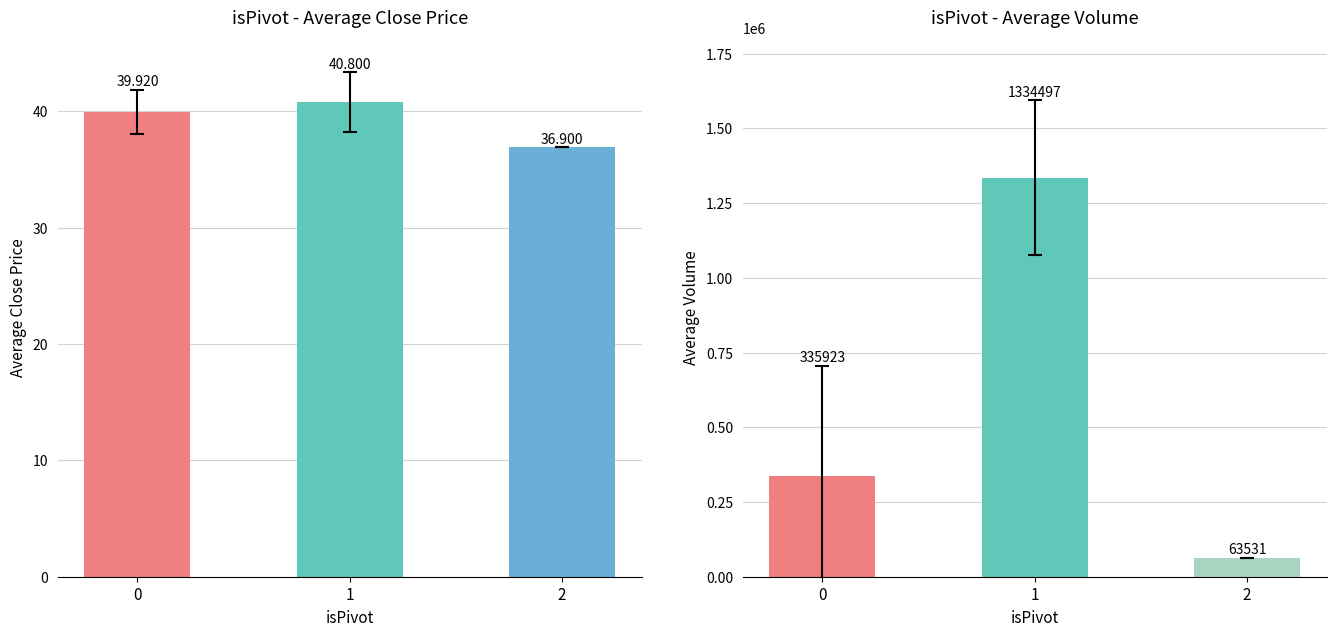

List the labels in order of Avg Volume value, largest first.

1, 0, 2